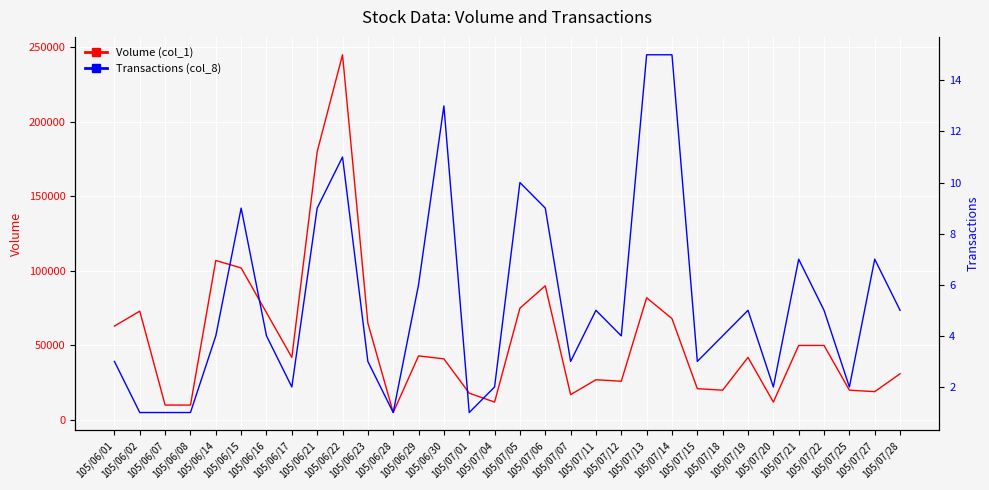

What is the approximate value of Transactions (col_8) at 105/06/29?

6